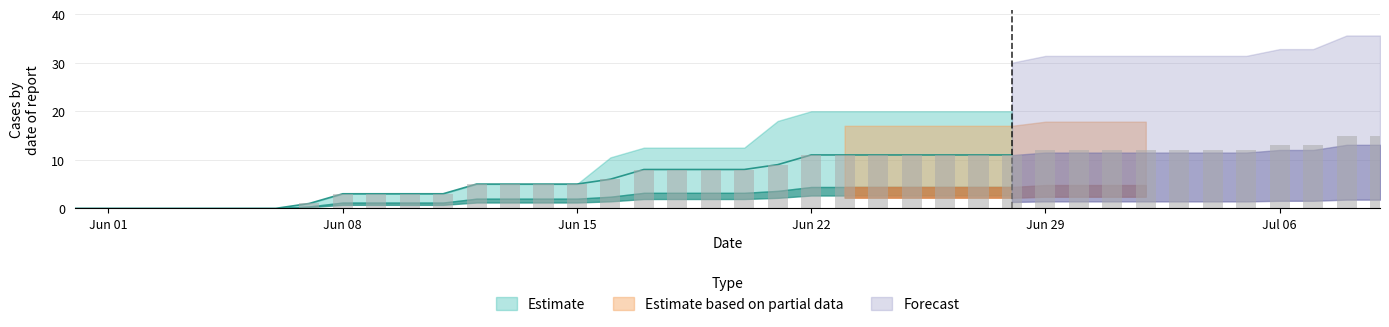

Is it true that FR_pc equals 0.0 at 7?

False